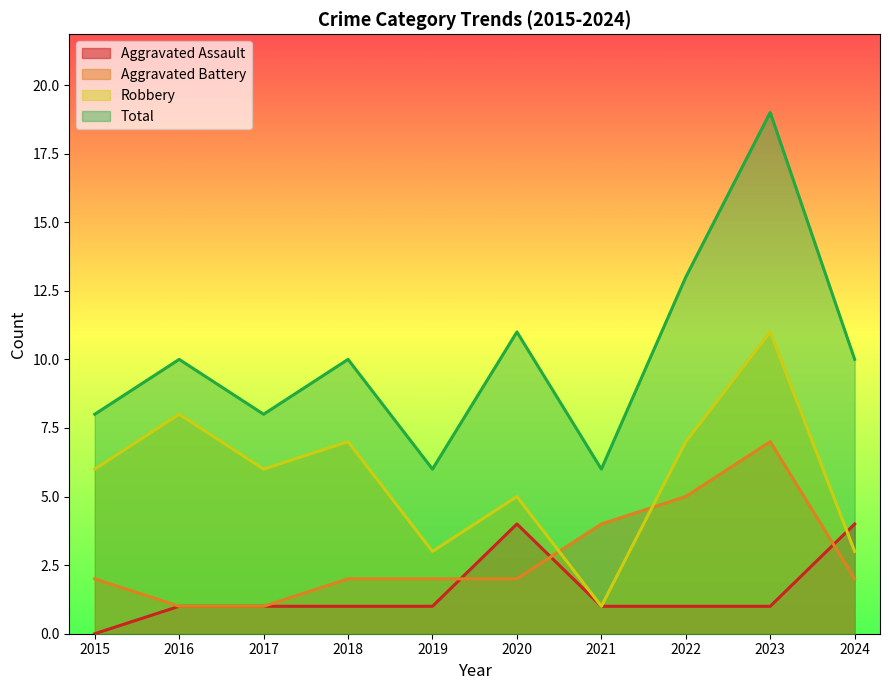

How many series are shown in this chart?

4